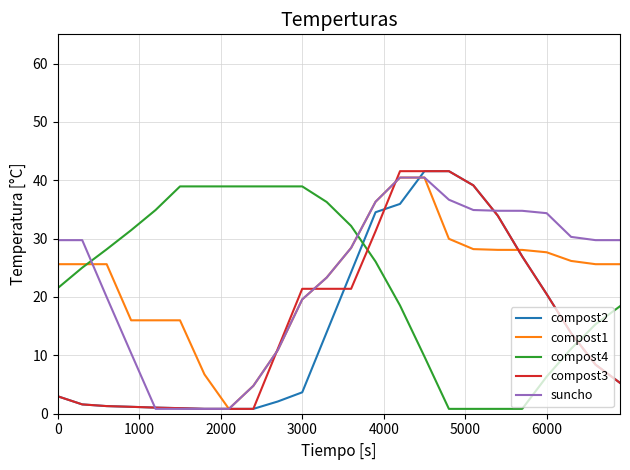

What is the maximum value shown in the chart?

41.6